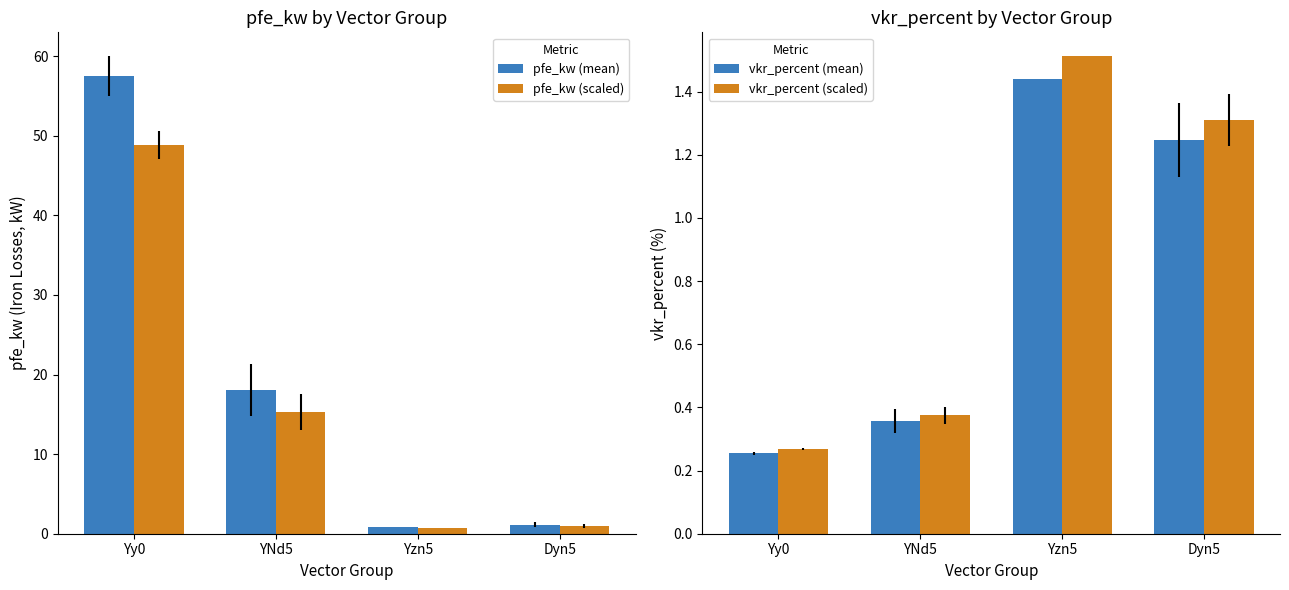

Count the number of categories in the chart.

4